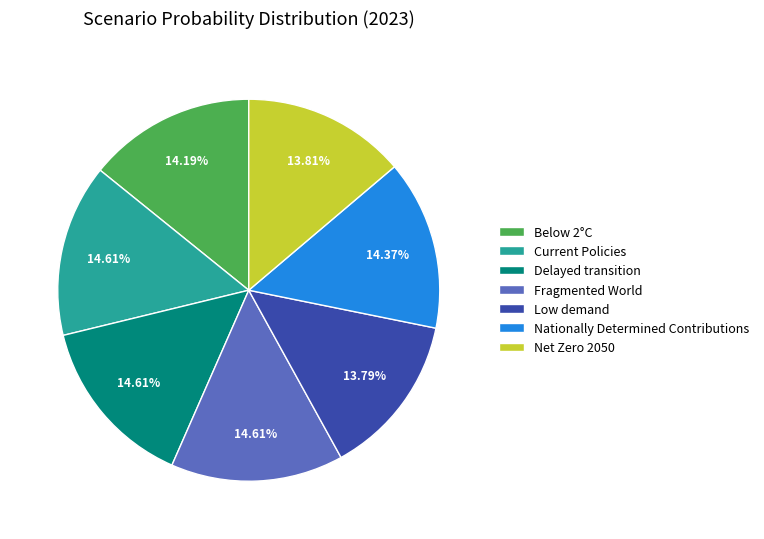

What percentage is NOT represented by Low demand?

86.2%